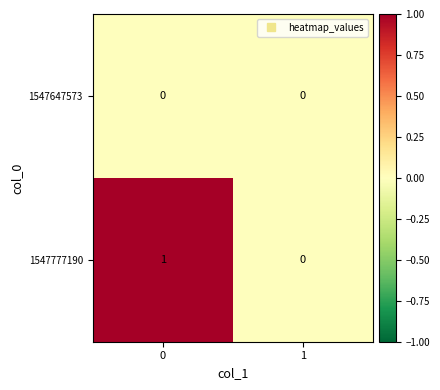

Which series has the largest total across all categories?

1547777190